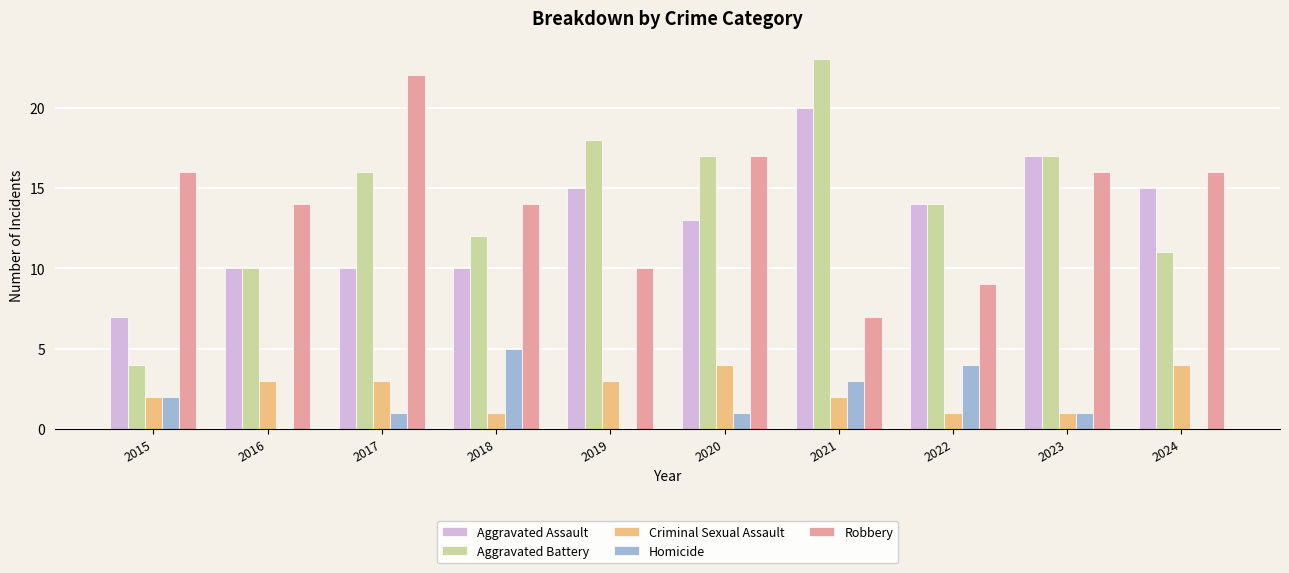

What is the total value across all series at 2021?

55